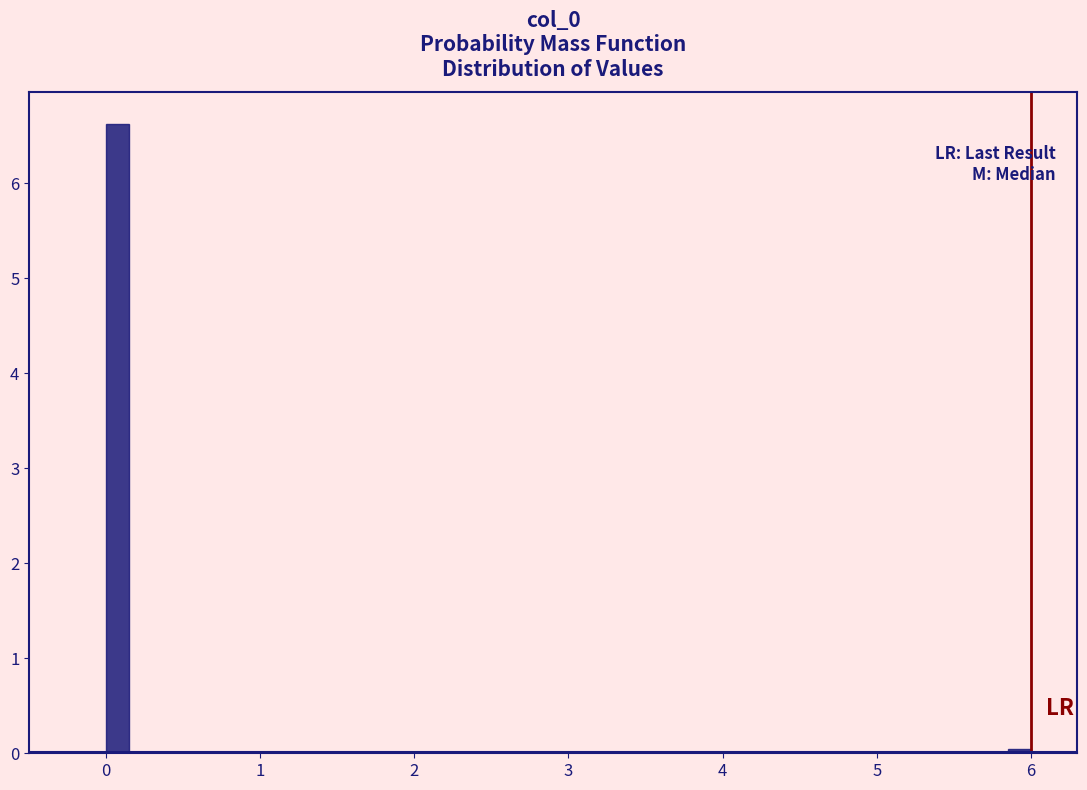

Around what value on the x-axis is the tallest bar? Give the approximate position of its centre, as read against the axis.

0.1